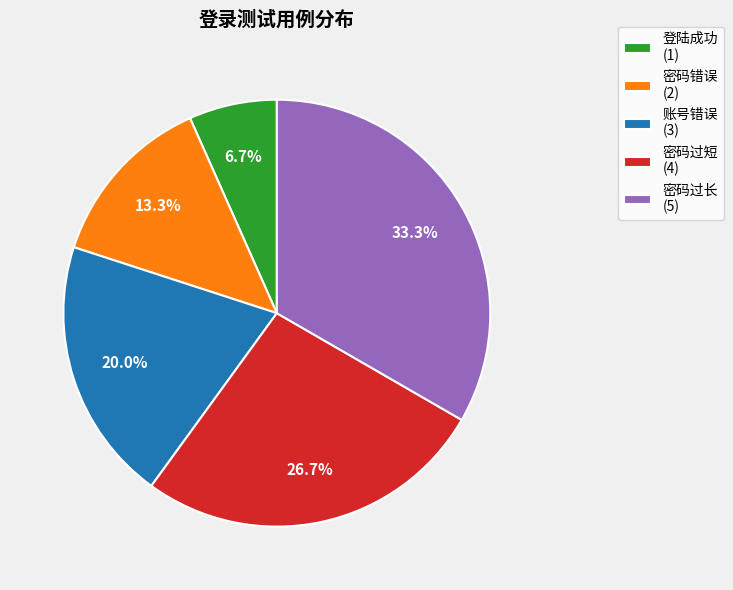

To the nearest percent, what portion does 登陆成功 represent?

7%